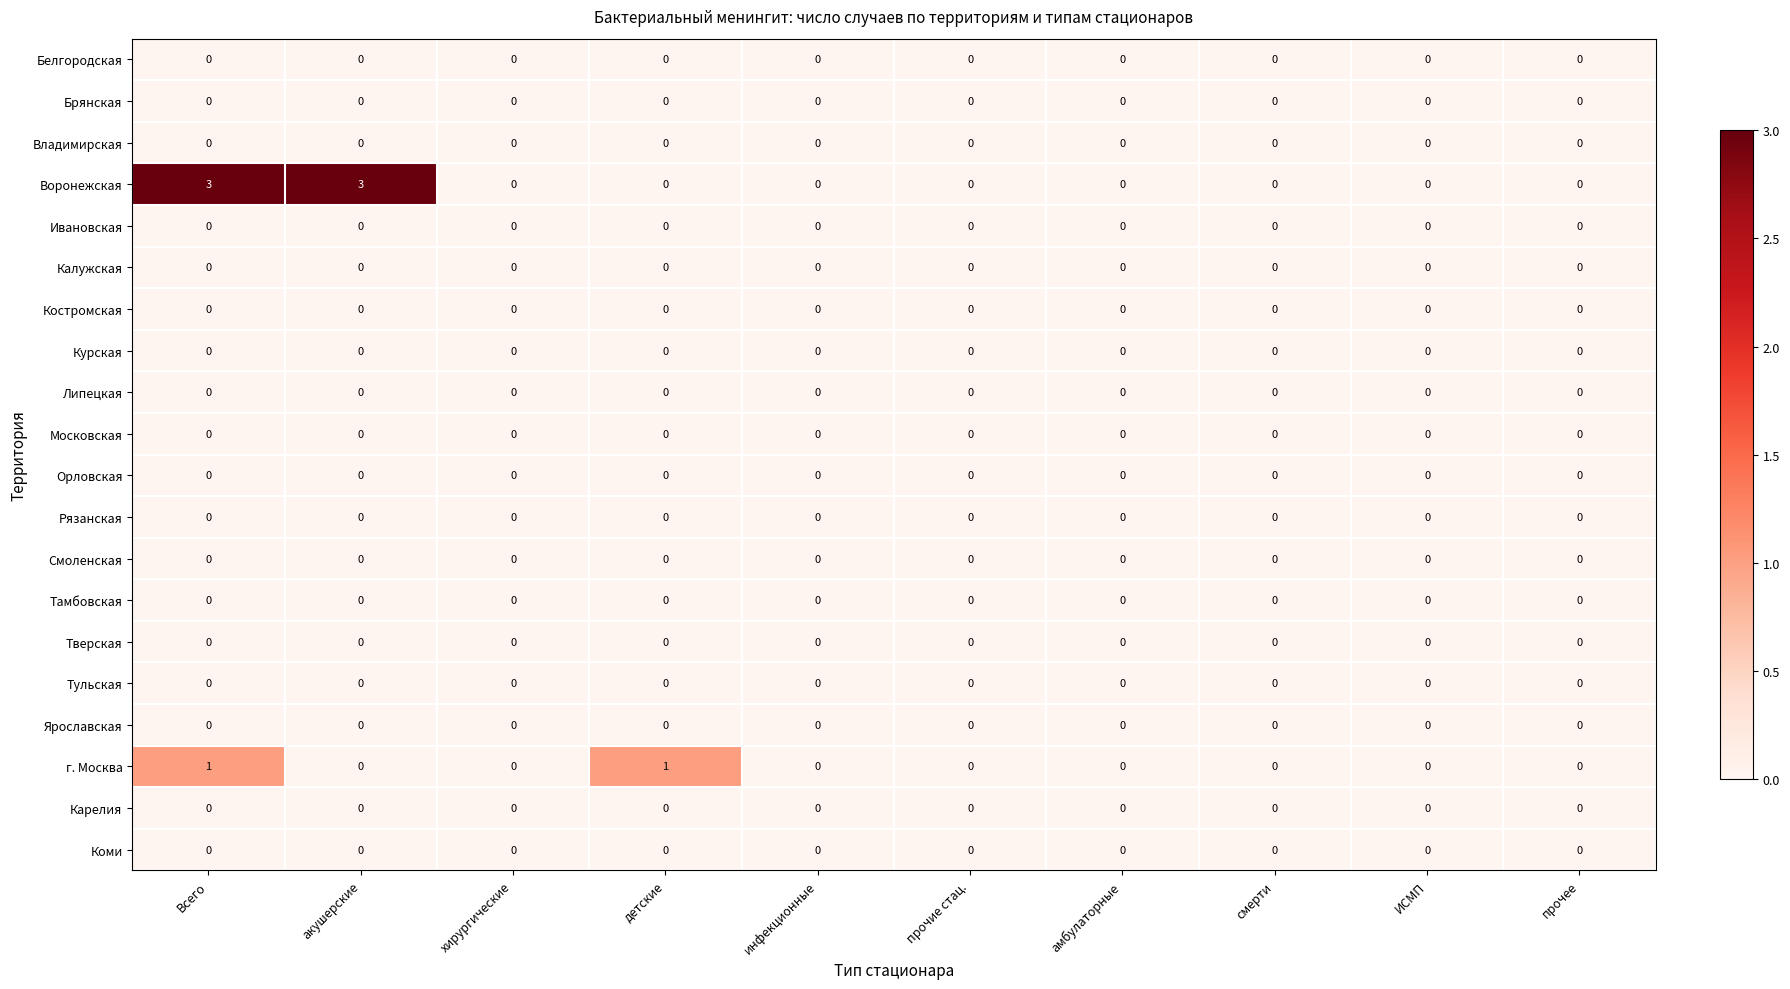

Between Всего and смерти, which series saw the biggest shift?

Воронежская